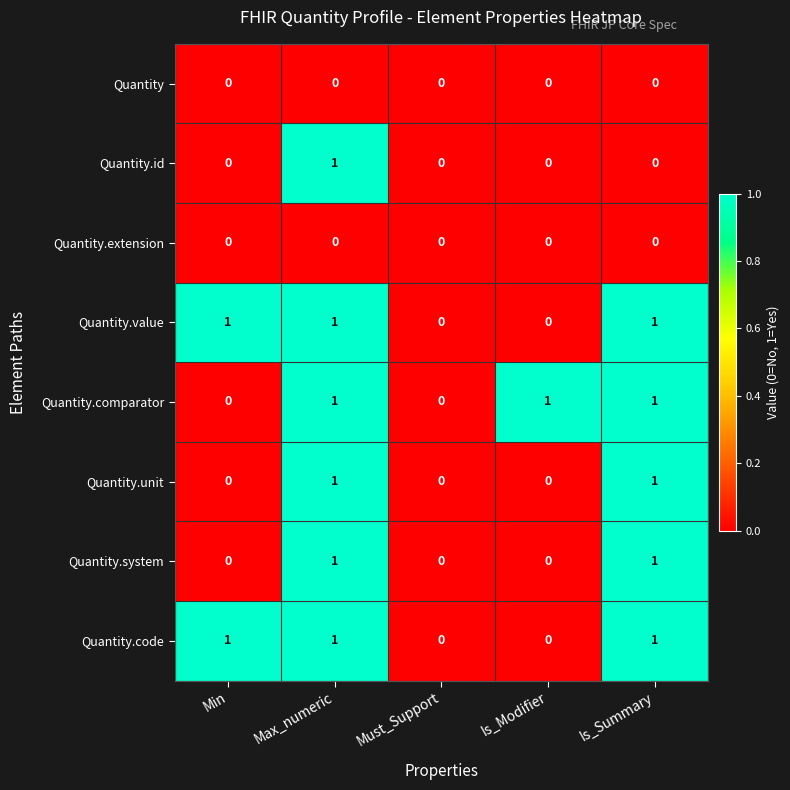

Which category has the highest value in the Quantity.id series?

Max_numeric